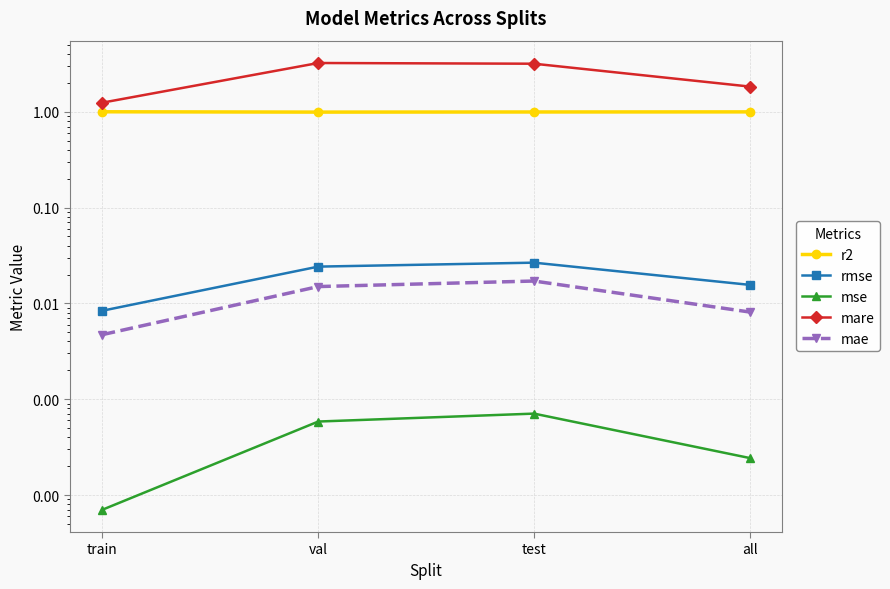

True or false: mare and mae cross at least once.

False